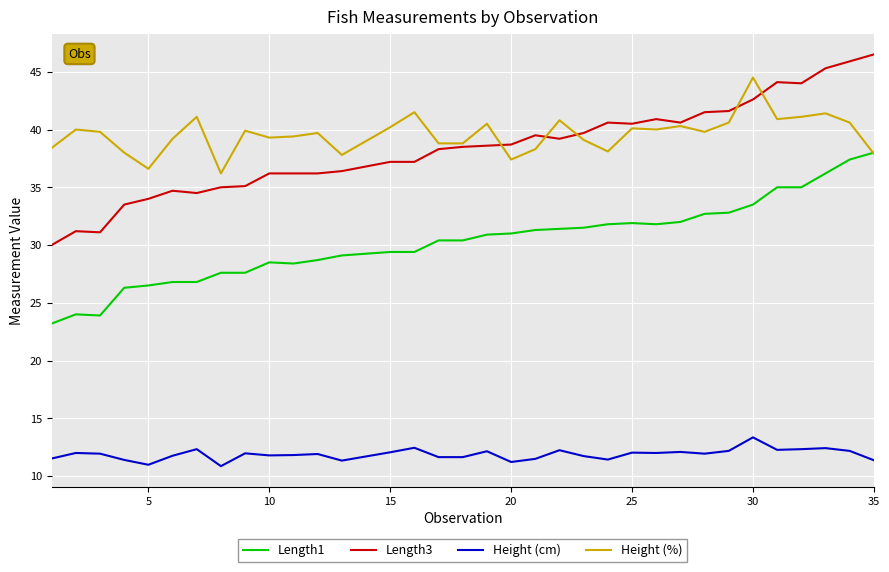

Which series has the largest total across all categories?

Height (%)